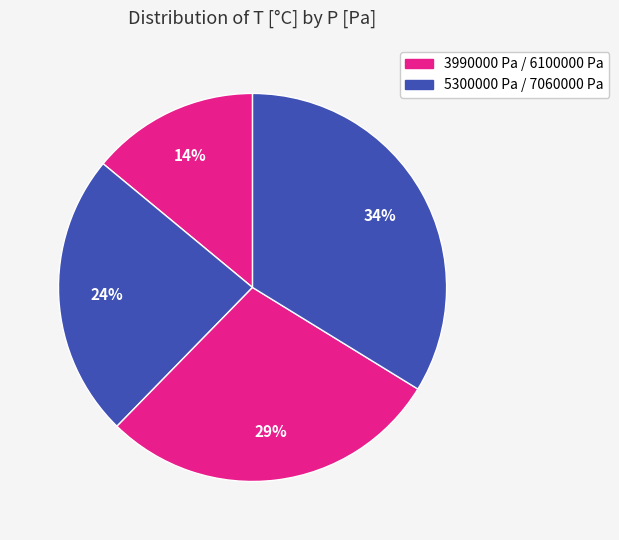

How many segments does this pie chart have?

4